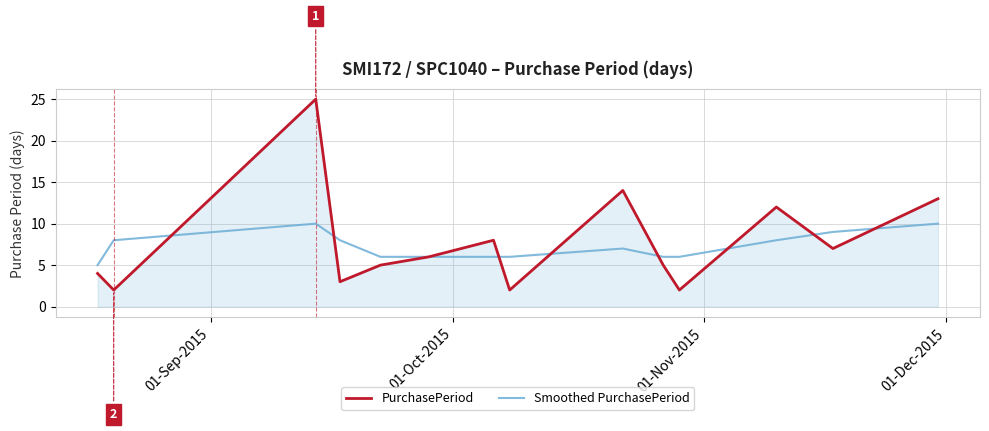

List the series in order of their overall mean, lowest first.

Smoothed PurchasePeriod, PurchasePeriod